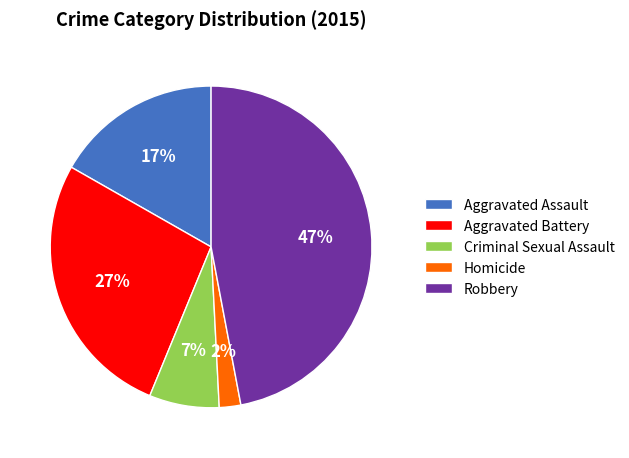

Rank the categories by value from lowest to highest.

Homicide, Criminal Sexual Assault, Aggravated Assault, Aggravated Battery, Robbery